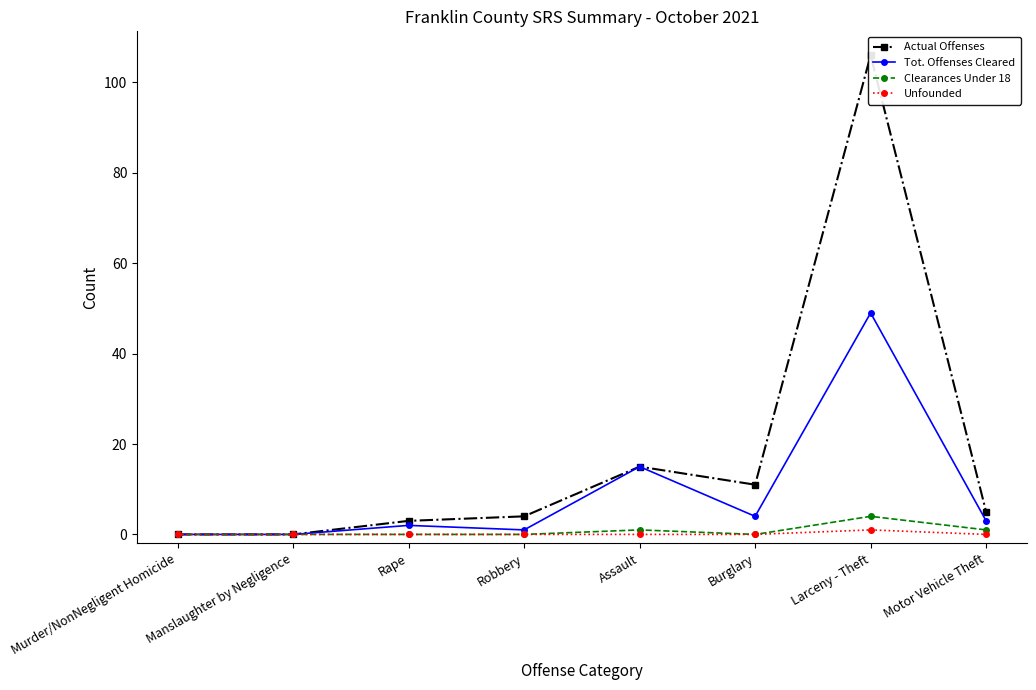

What is the label of the 2nd point from the right?

Larceny - Theft